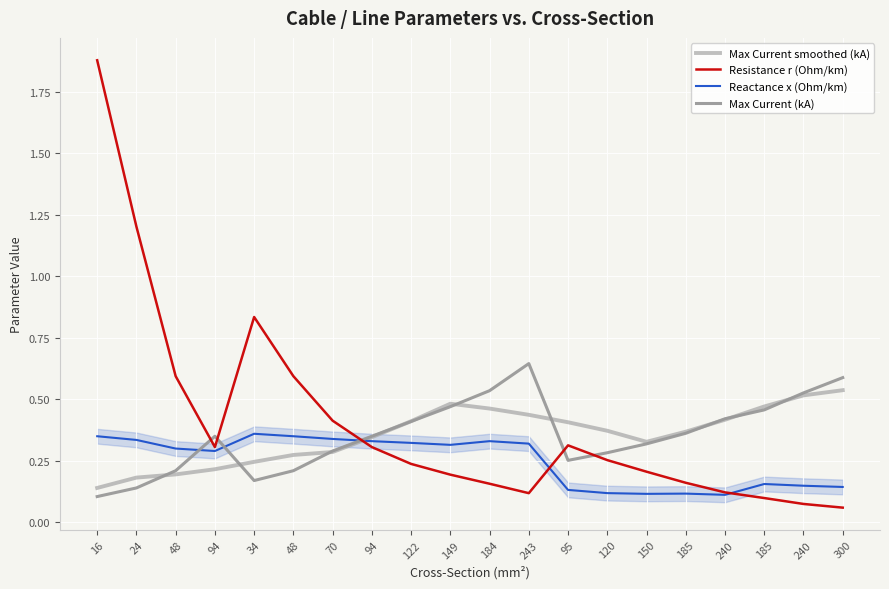

Which category has the highest value across all series?

16